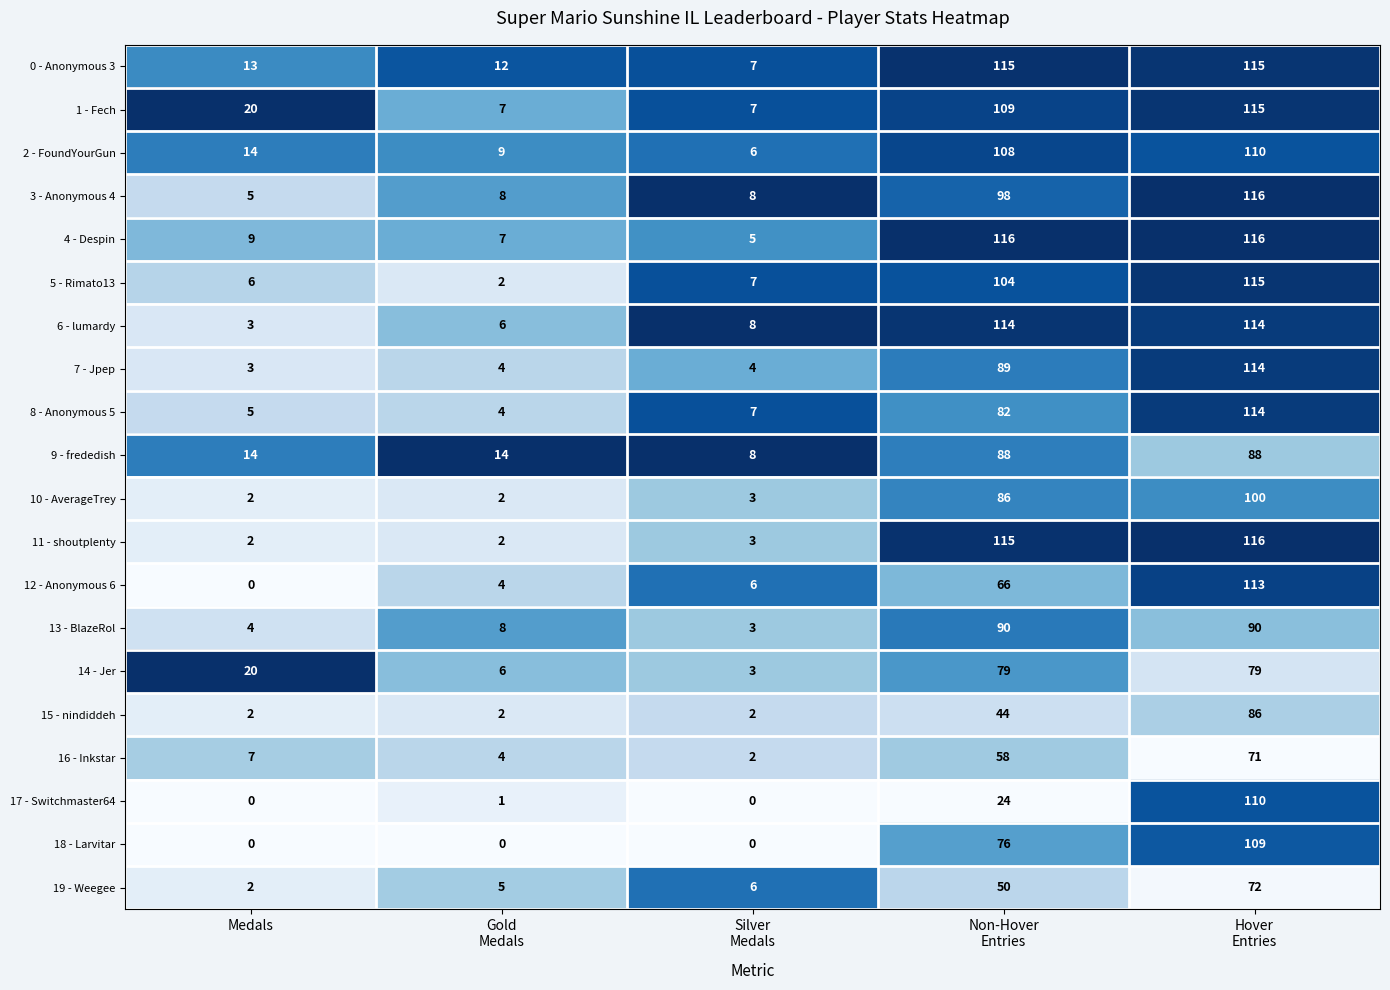

How many data points does each series have?

5